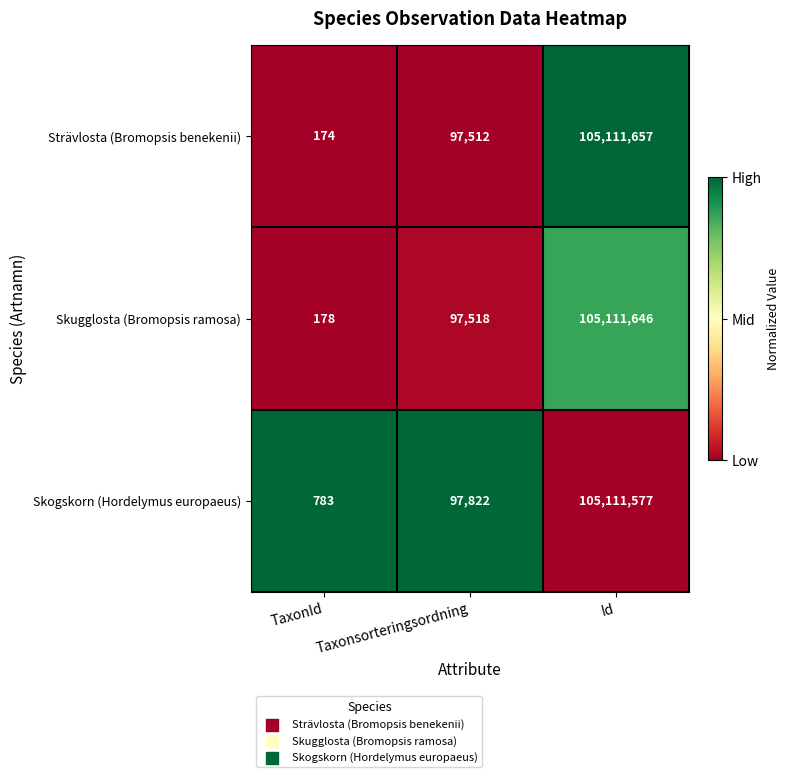

Which series has the largest range (max minus min)?

Strävlosta (Bromopsis benekenii)